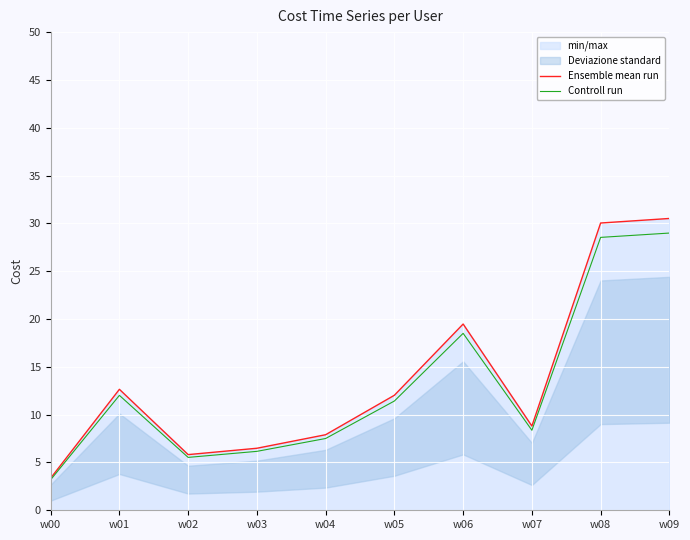

Is it true that Controll run equals 11.4 at w05?

True